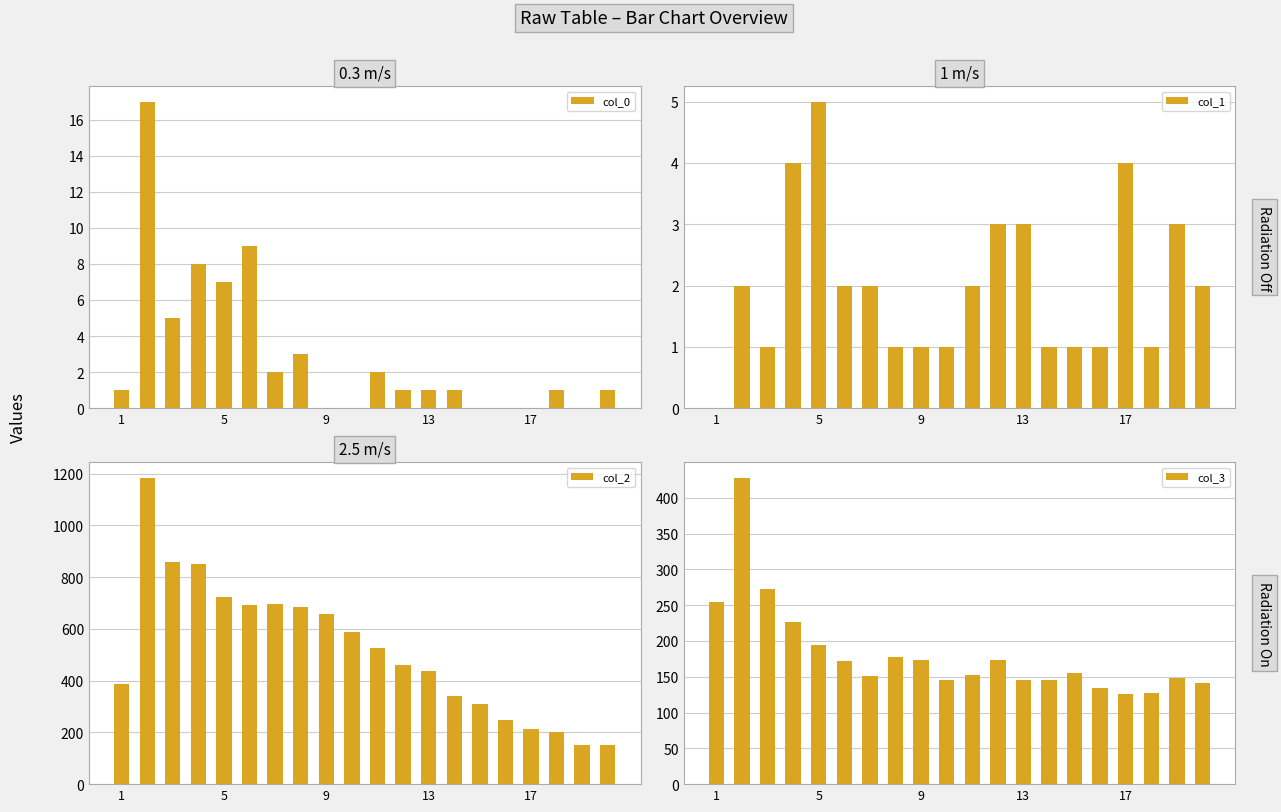

What is the maximum value shown in the chart?

1184